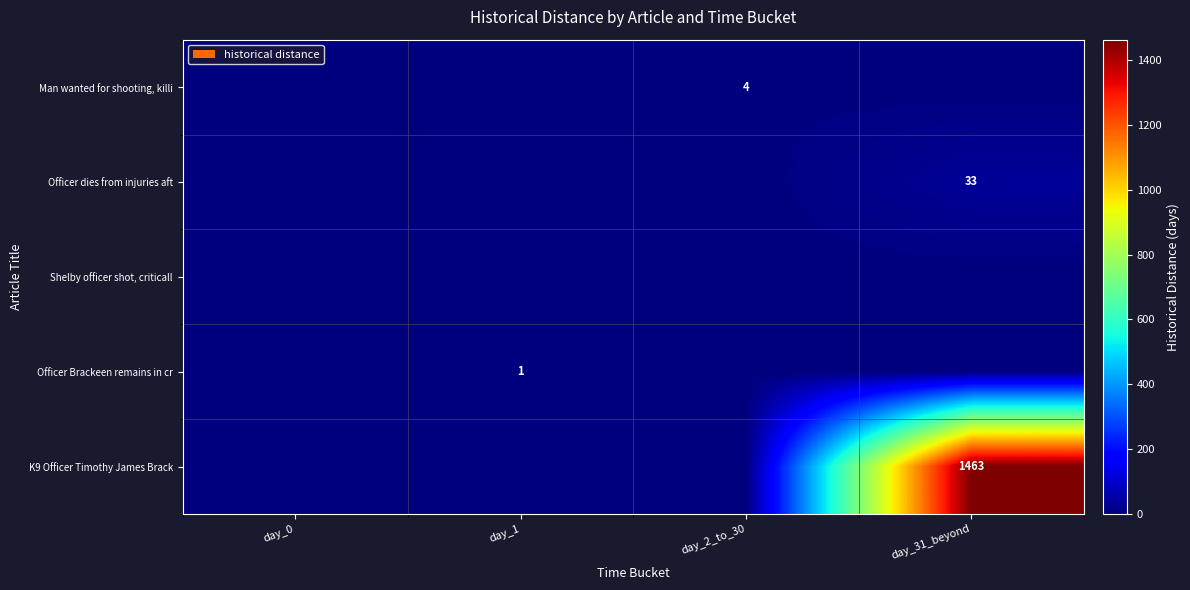

Reading left to right, extract all data points from this chart.

row_0: 0	0	4	0
row_1: 0	0	0	33
row_2: 0	0	0	0
row_3: 0	1	0	0
row_4: 0	0	0	1463